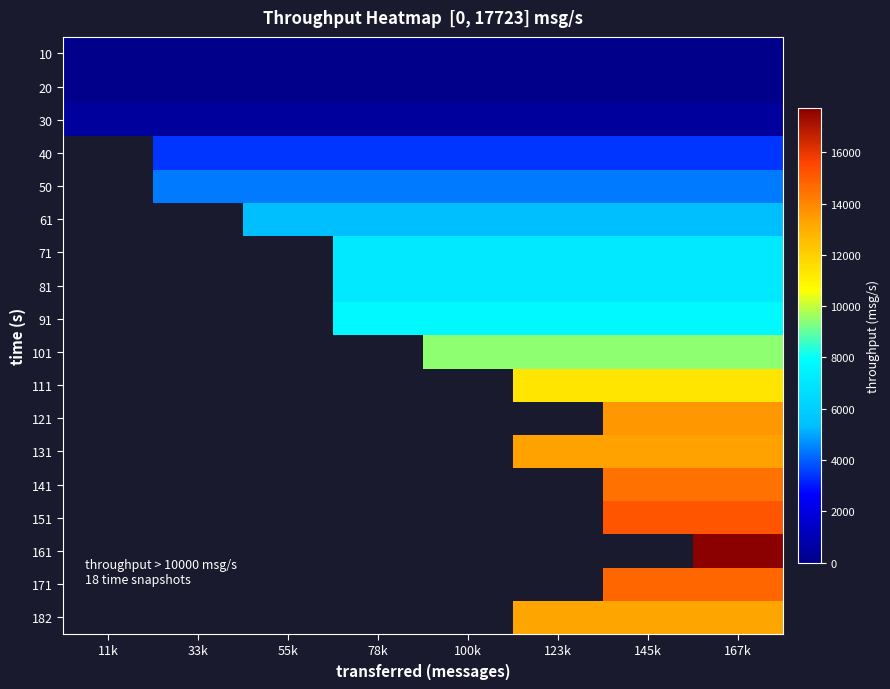

How many series are shown in this chart?

18